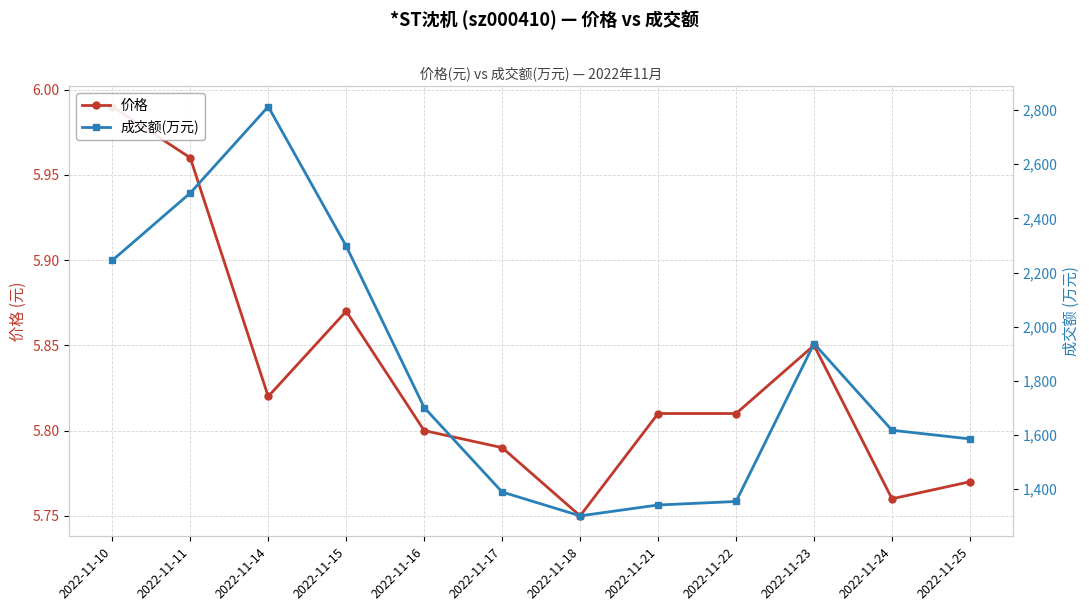

What value does the 价格 series have at 2022-11-24?

5.8